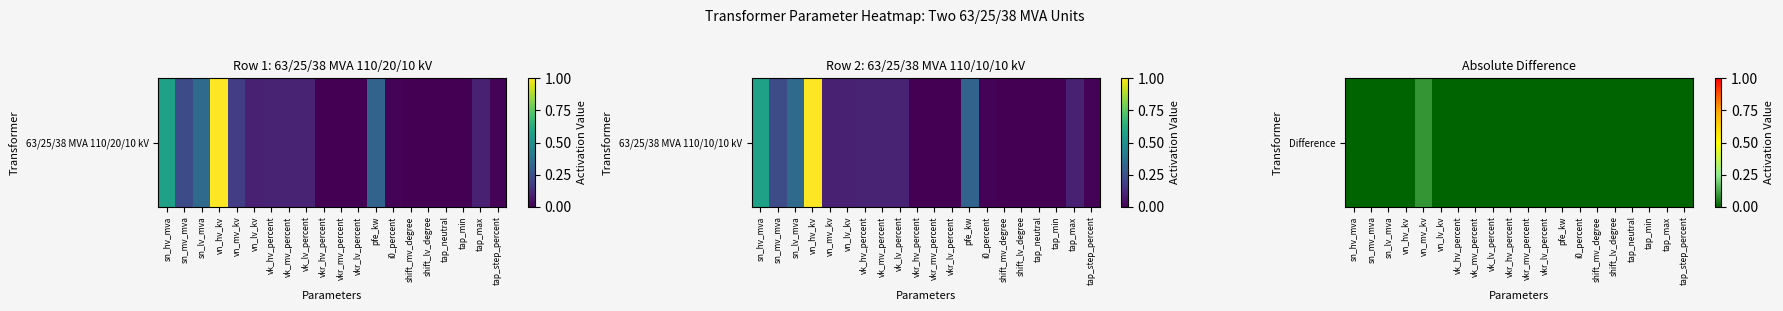

Which category has the lowest value across all series?

sn_hv_mva